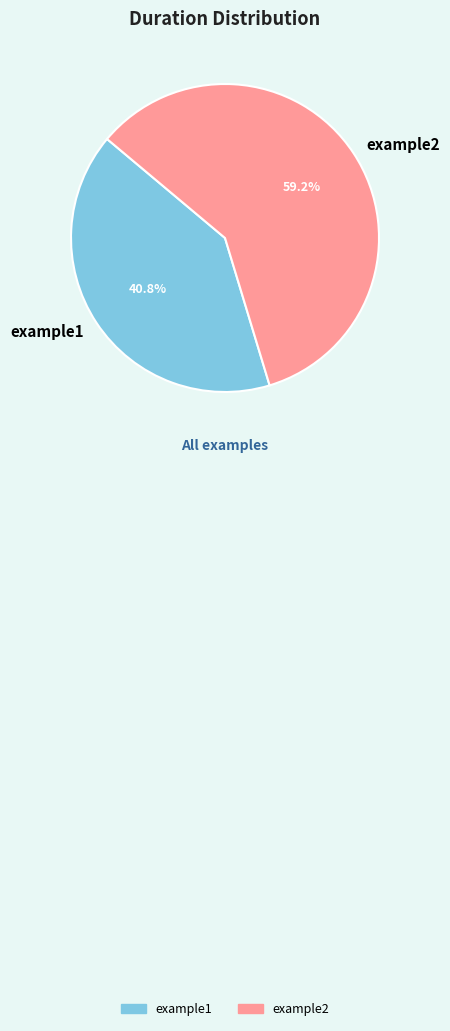

Which category has the biggest portion of the pie?

example2